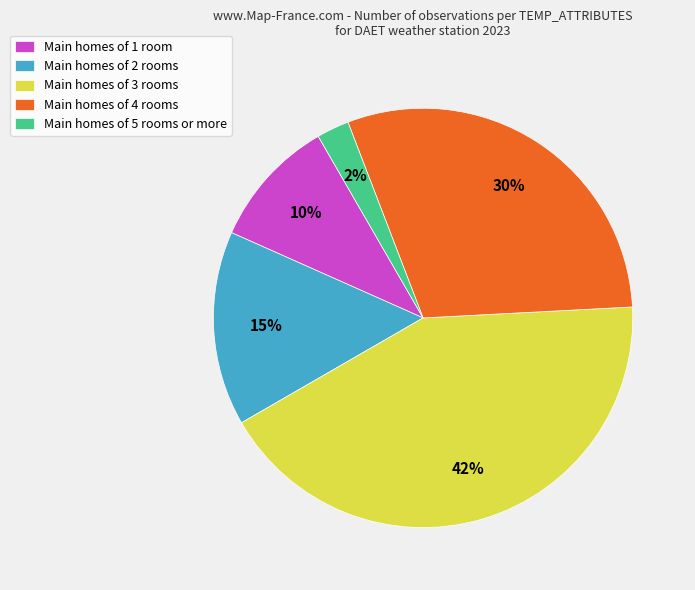

Count the number of slices in the pie.

5